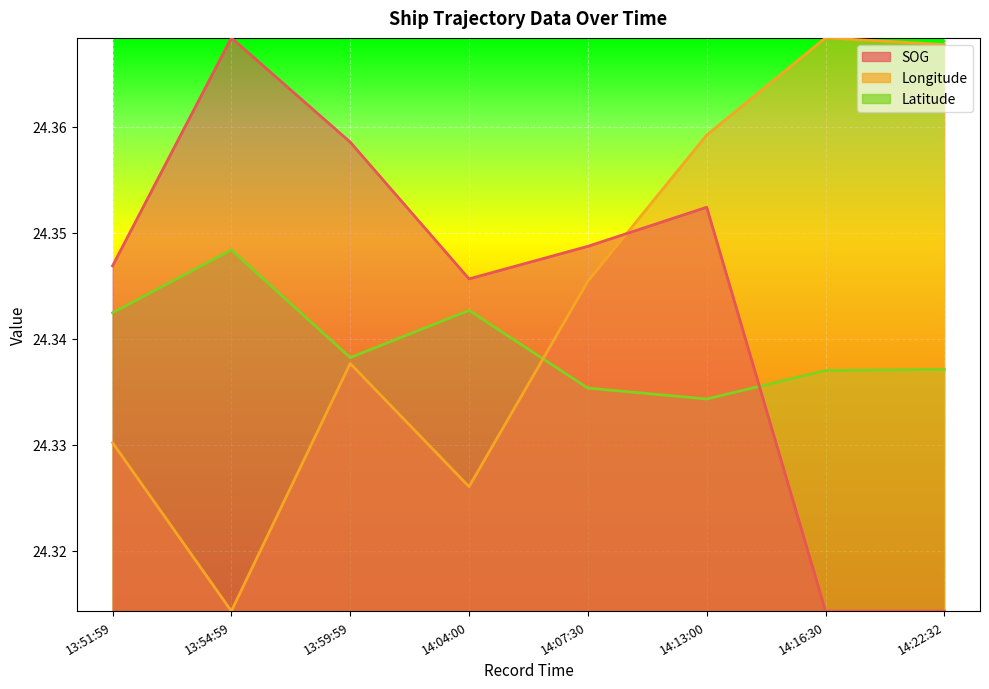

Which series changed the most between 13:54:59 and 14:07:30?

Longitude